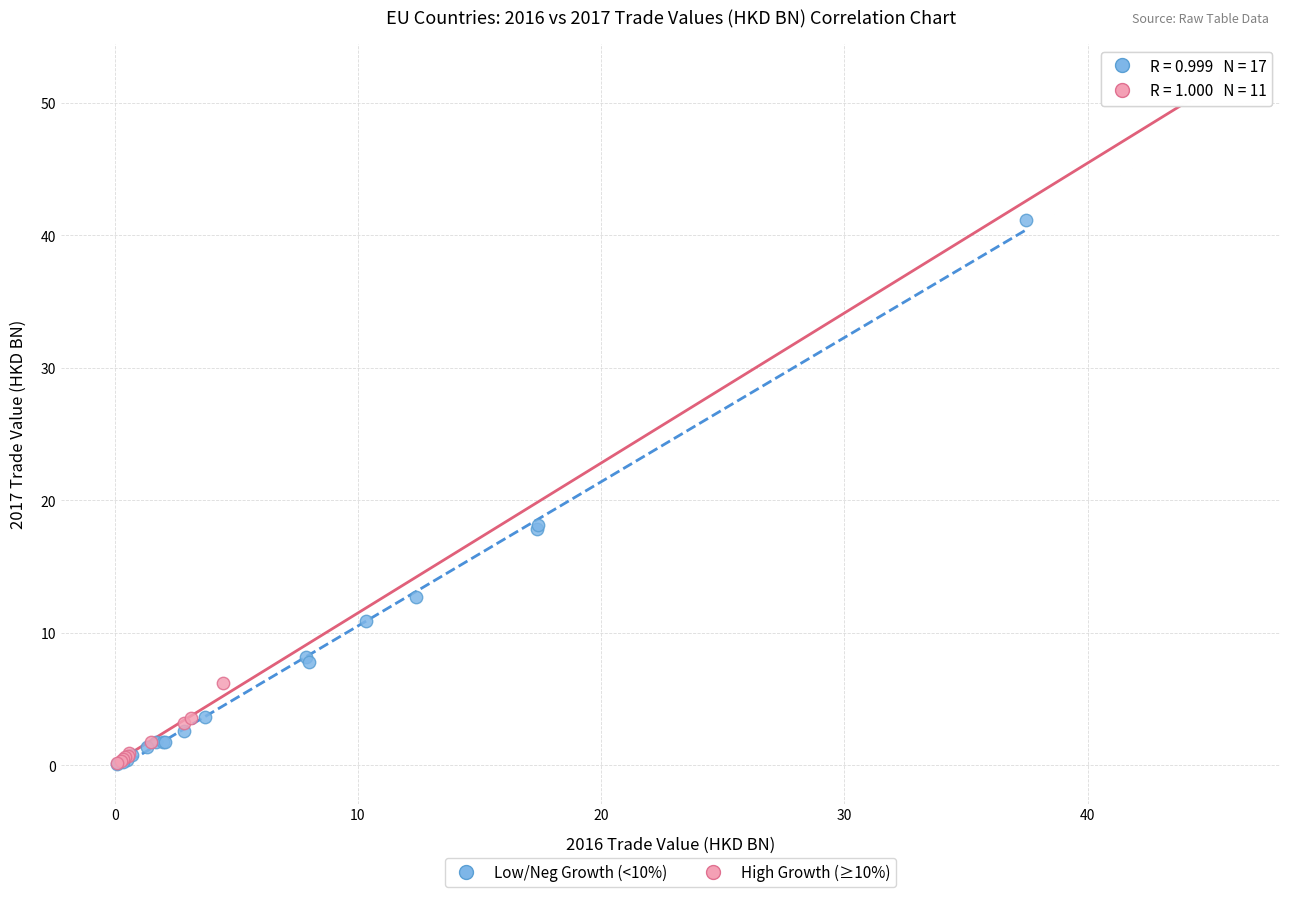

Which series has the largest Y range (max minus min)?

High Growth (≥10%)